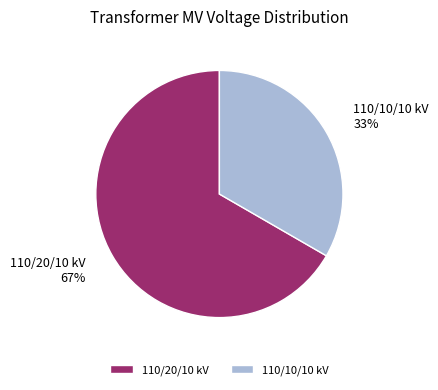

How many slices are in this pie chart?

2